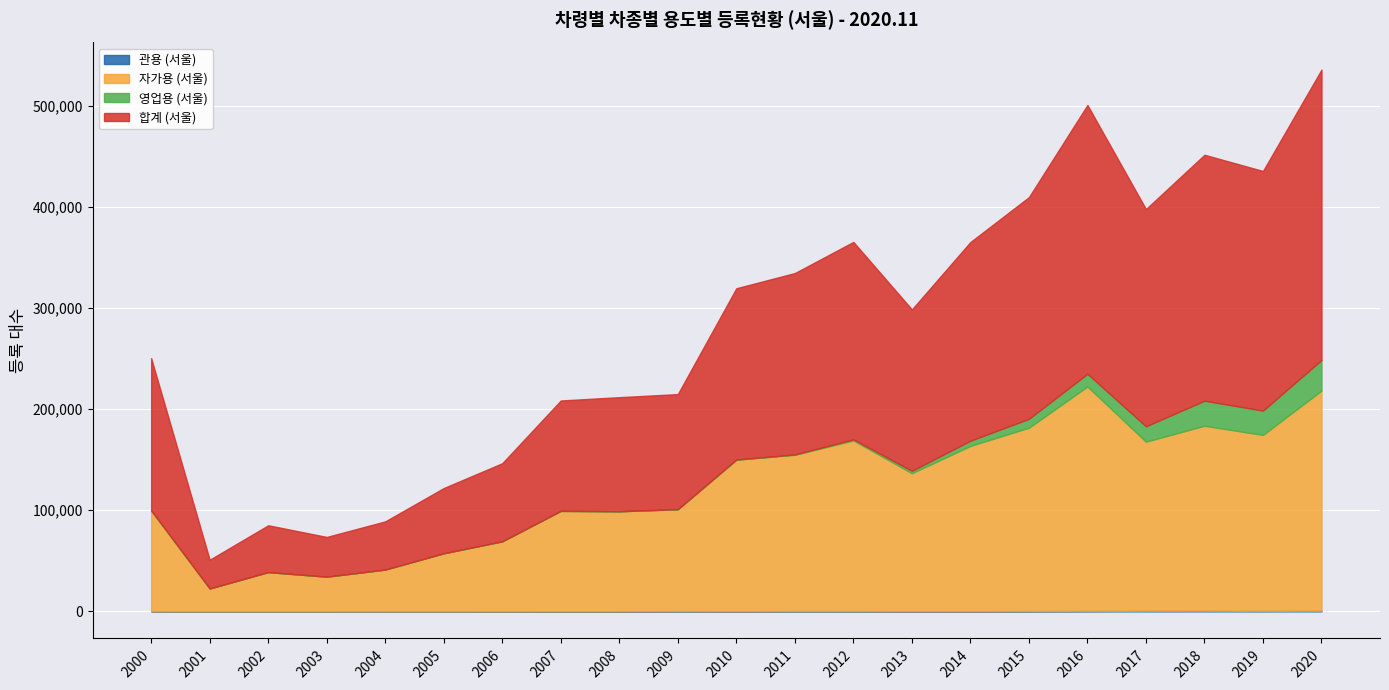

Which series has the largest total across all categories?

합계 (서울)